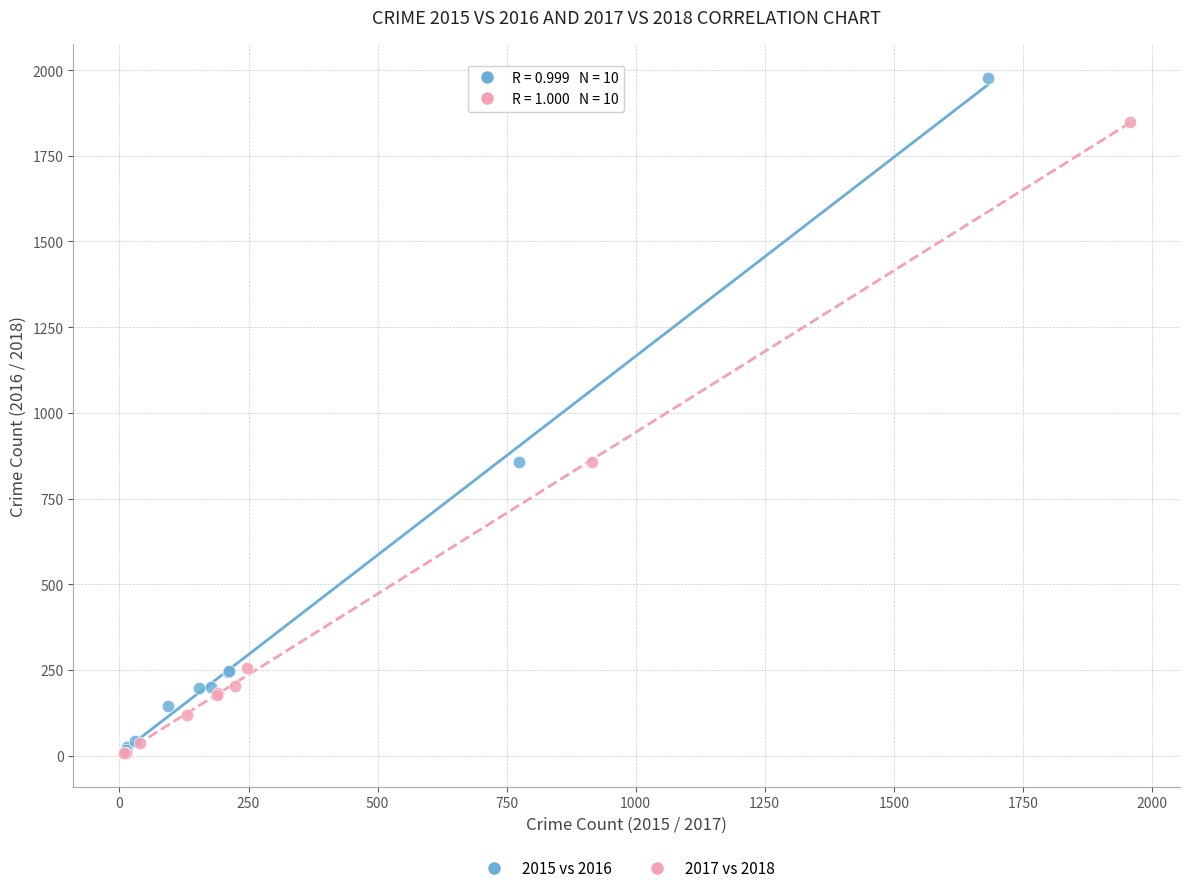

Which series contains the highest Y value?

2015 vs 2016